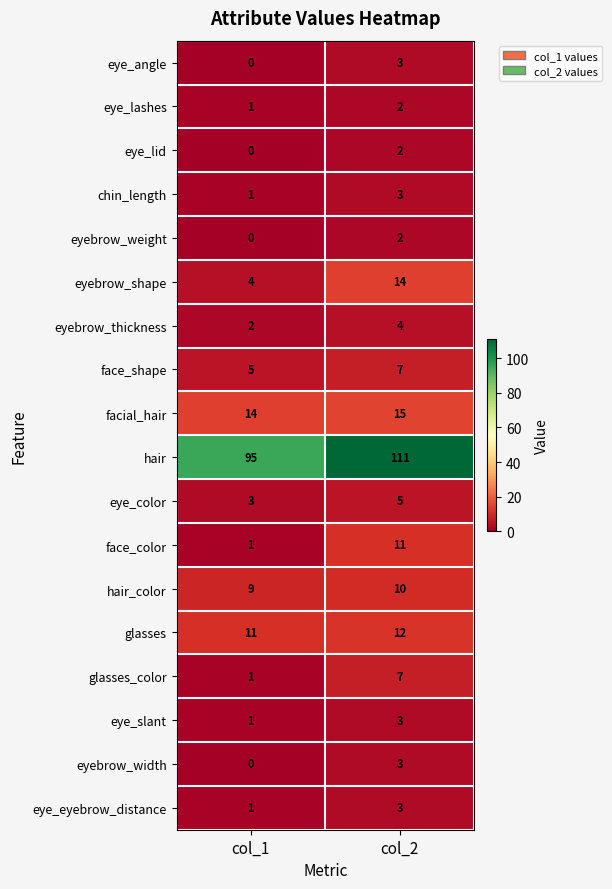

True or false: glasses has a value of 21 at col_2.

False